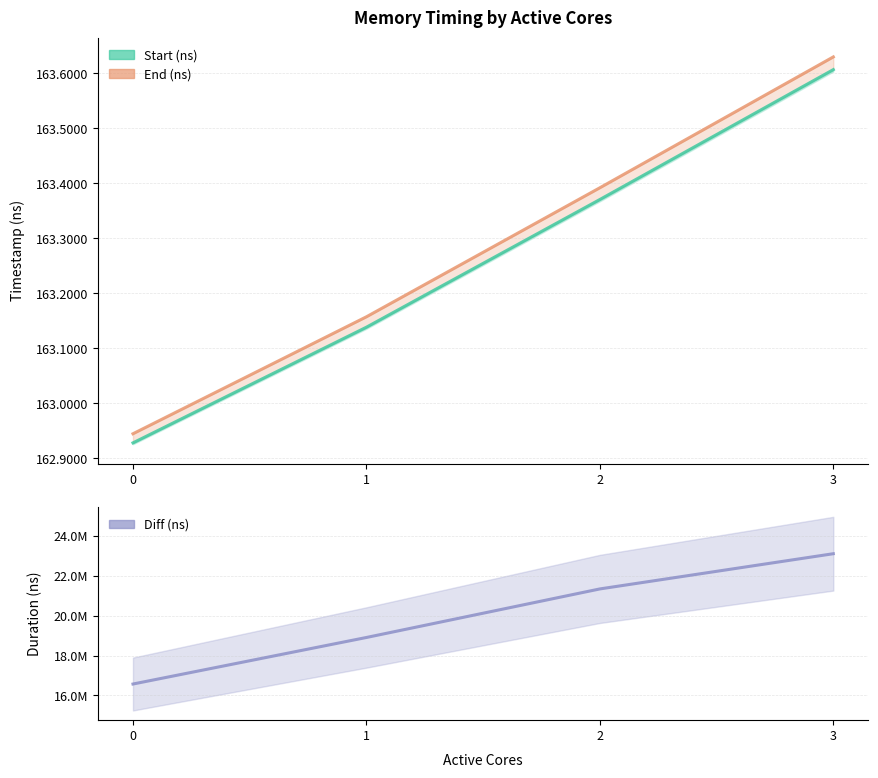

At which label does the data first exceed 21338442?

3